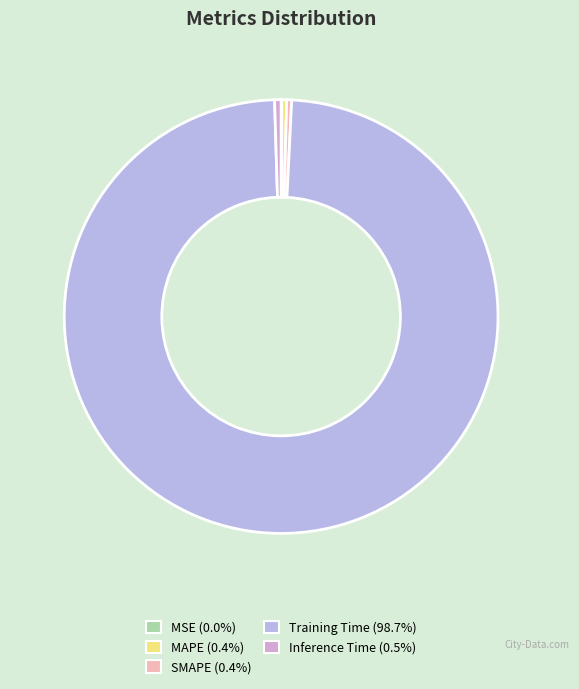

What is the change in value from Training Time to Inference Time?

-3.7